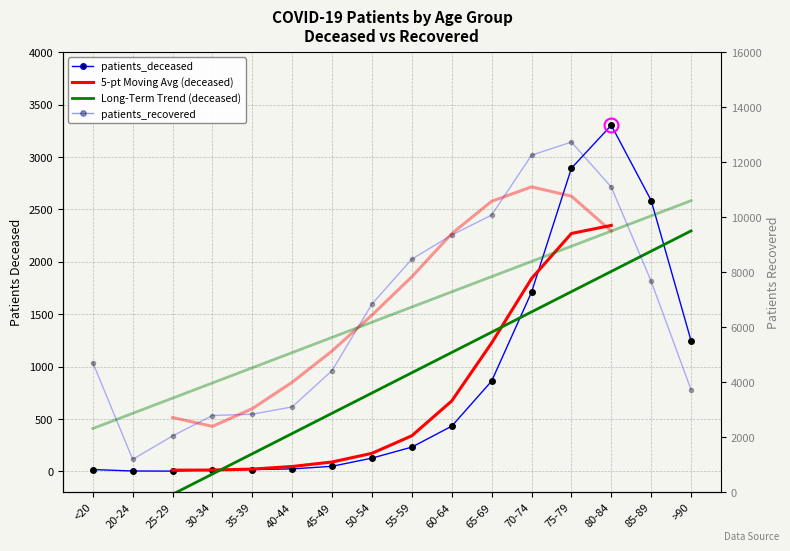

What is the sum of the patients_recovered values at 45-49 and 30-34?

7223